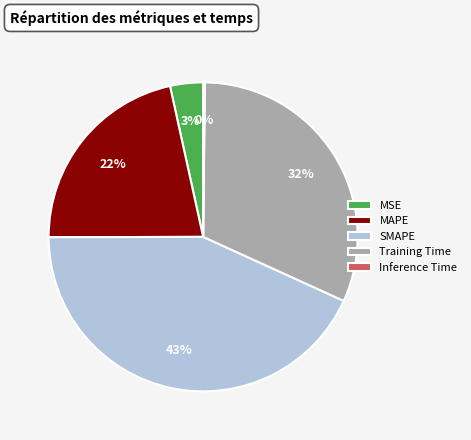

To the nearest percent, what percentage of the pie is SMAPE?

43%